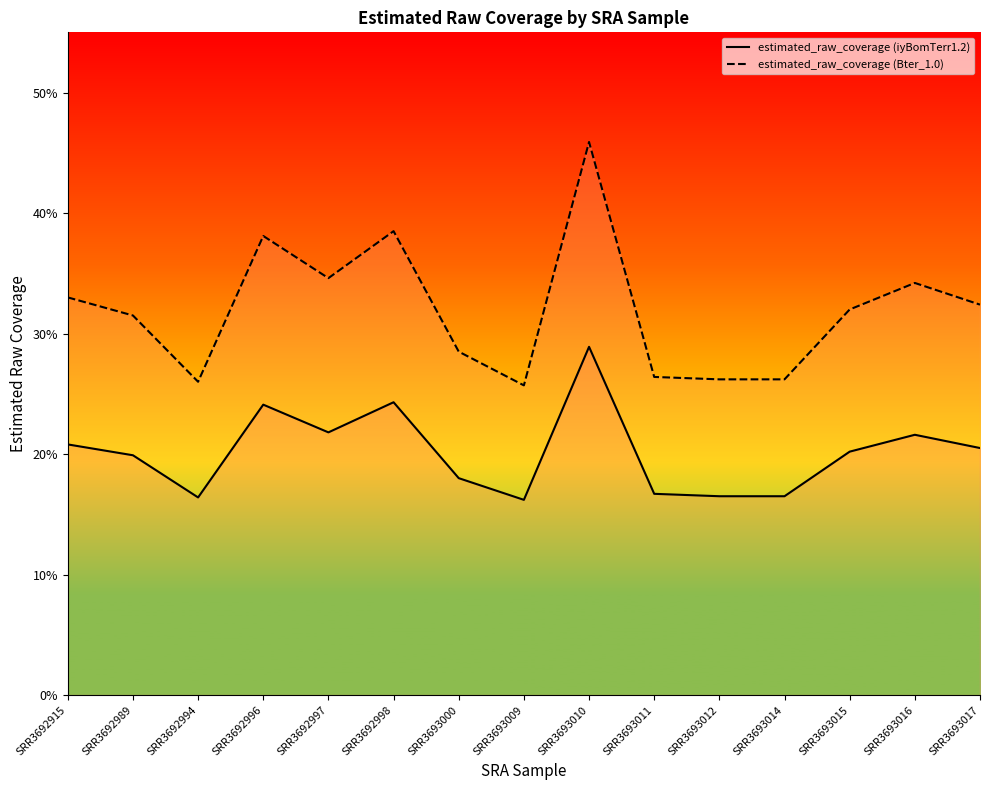

Reading left to right, transcribe all the data shown in this chart.

estimated_raw_coverage (iyBomTerr1.2): SRR3692915=20.8	SRR3692989=19.9	SRR3692994=16.4	SRR3692996=24.1	SRR3692997=21.8	SRR3692998=24.3	SRR3693000=18.0	SRR3693009=16.2	SRR3693010=28.9	SRR3693011=16.7	SRR3693012=16.5	SRR3693014=16.5	SRR3693015=20.2	SRR3693016=21.6	SRR3693017=20.5
estimated_raw_coverage (Bter_1.0): SRR3692915=33.0	SRR3692989=31.5	SRR3692994=26.0	SRR3692996=38.1	SRR3692997=34.6	SRR3692998=38.5	SRR3693000=28.5	SRR3693009=25.7	SRR3693010=45.9	SRR3693011=26.4	SRR3693012=26.2	SRR3693014=26.2	SRR3693015=32.0	SRR3693016=34.2	SRR3693017=32.4